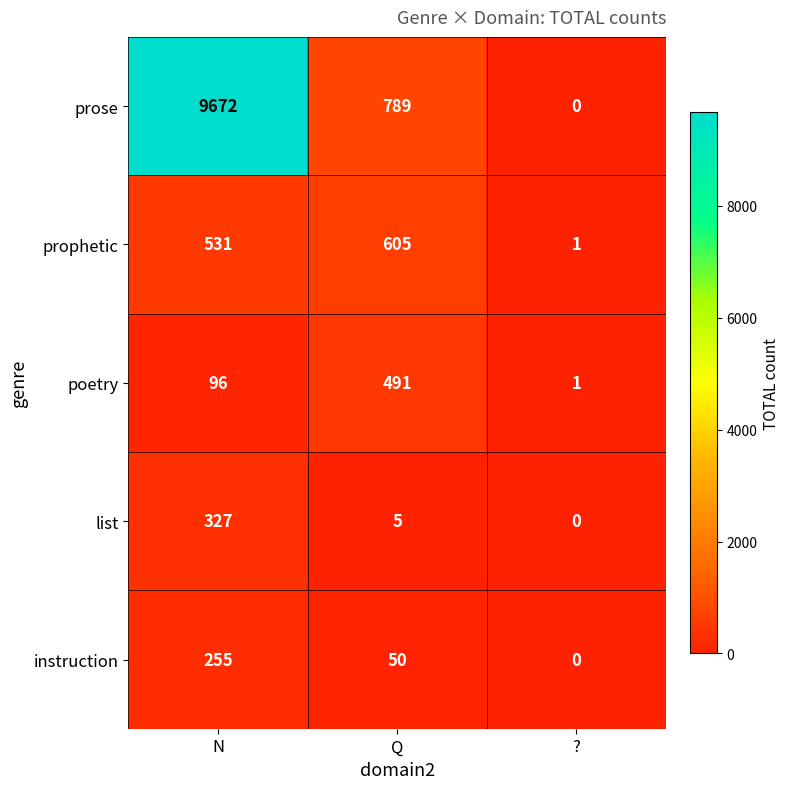

What is the sum of the prophetic values at Q and ??

606